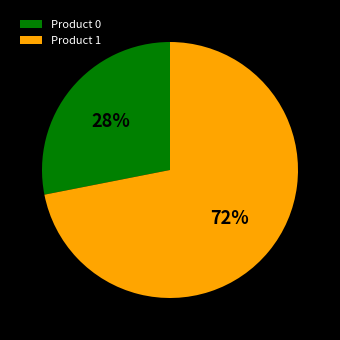

Do Product 1 and Product 0 together represent more than half of the pie?

Yes